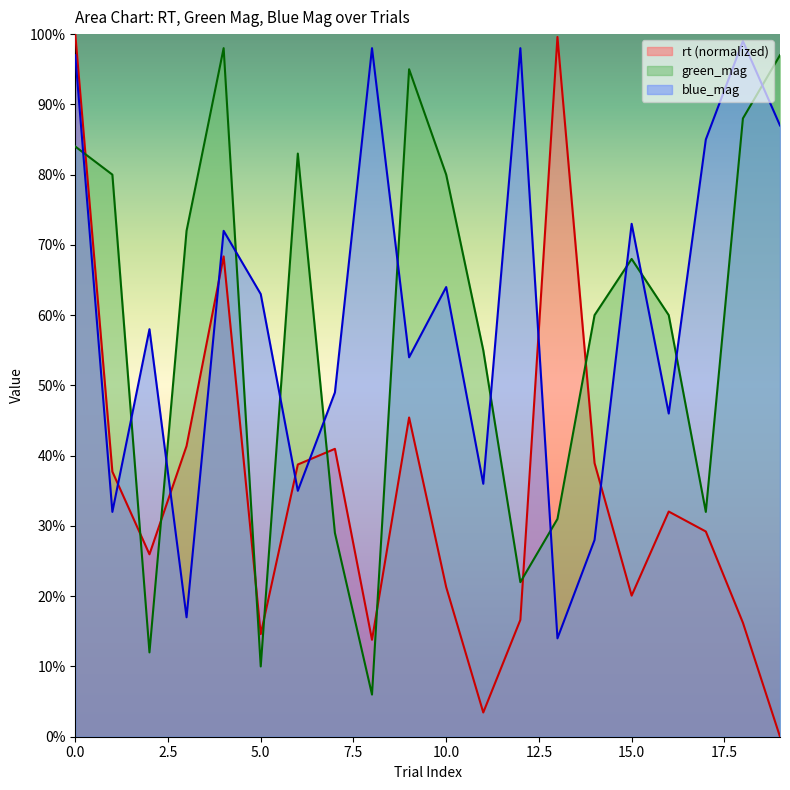

What are all the series names shown in the legend?

rt (normalized), green_mag, blue_mag